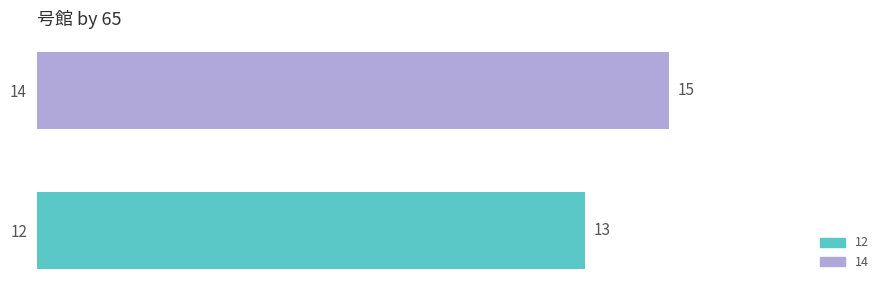

How many data points does each series have?

1